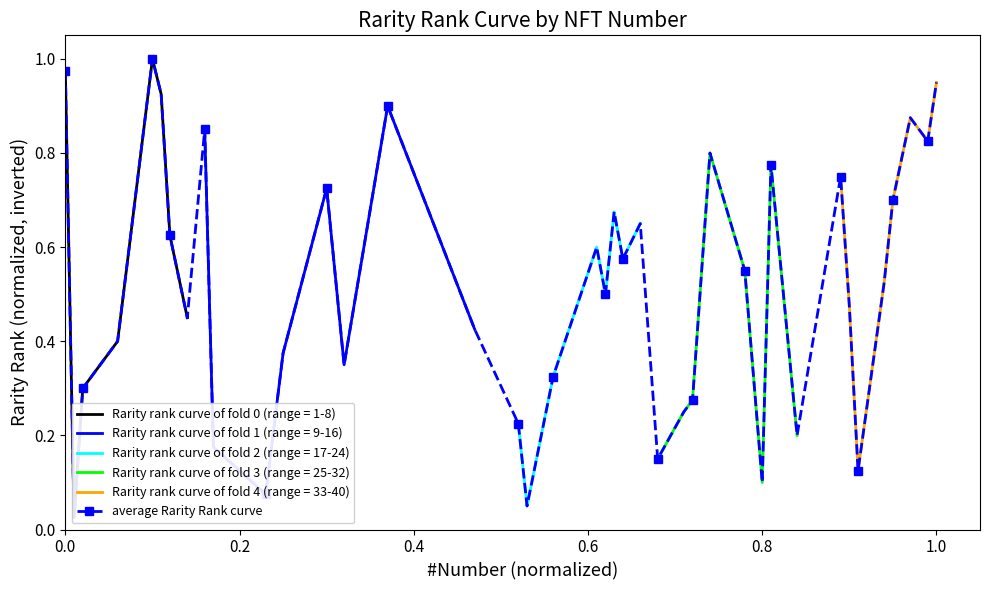

What is the greatest value displayed?

1.0